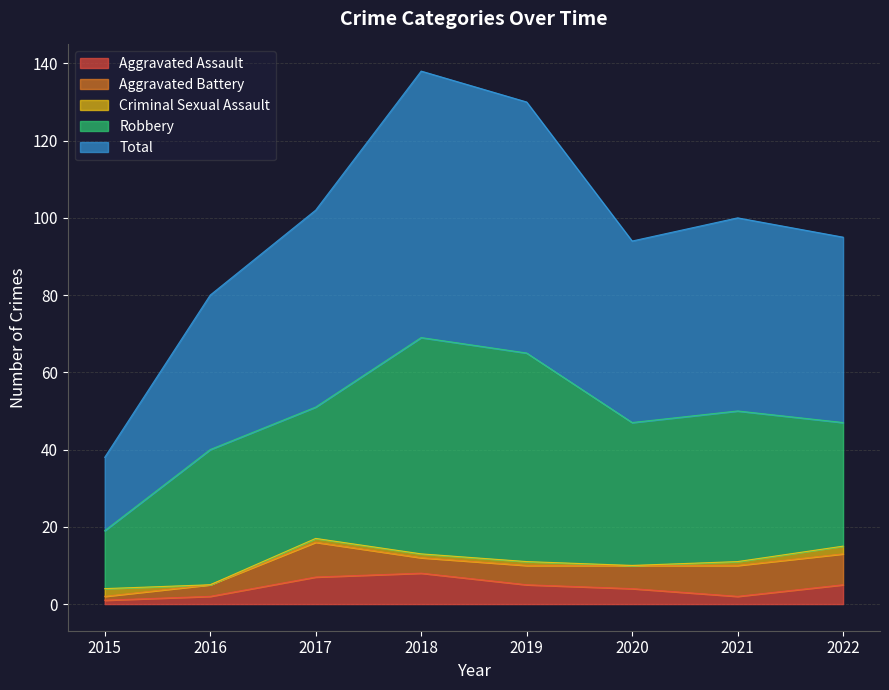

Reading left to right, extract all data points from this chart.

Aggravated Assault: 2015=1	2016=2	2017=7	2018=8	2019=5	2020=4	2021=2	2022=5
Aggravated Battery: 2015=1	2016=3	2017=9	2018=4	2019=5	2020=6	2021=8	2022=8
Criminal Sexual Assault: 2015=2	2016=0	2017=1	2018=1	2019=1	2020=0	2021=1	2022=2
Robbery: 2015=15	2016=35	2017=34	2018=56	2019=54	2020=37	2021=39	2022=32
Total: 2015=19	2016=40	2017=51	2018=69	2019=65	2020=47	2021=50	2022=48